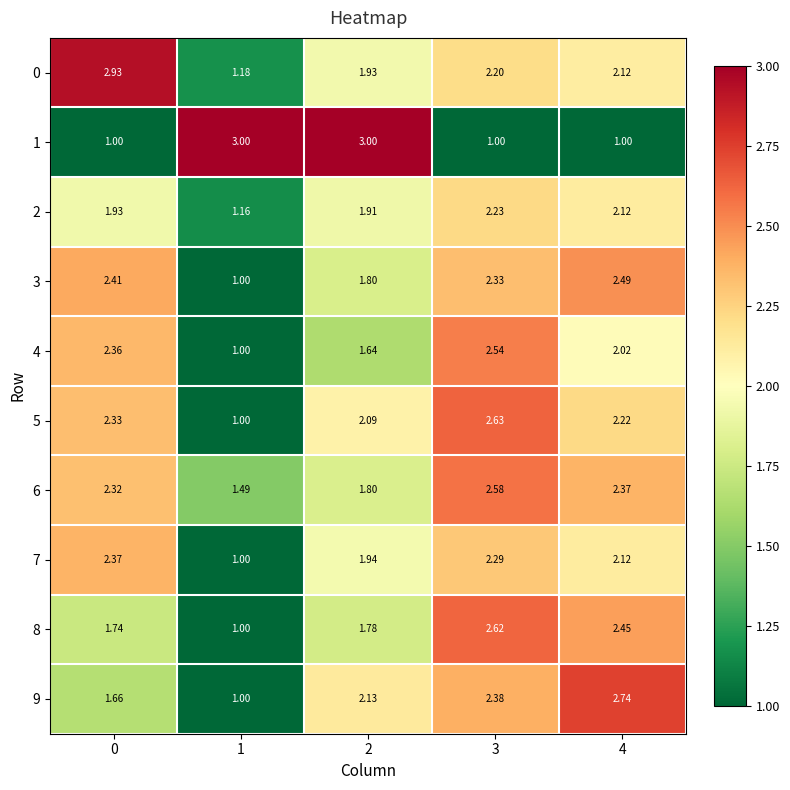

What is the spread (max minus min) of values at 2?

1.4